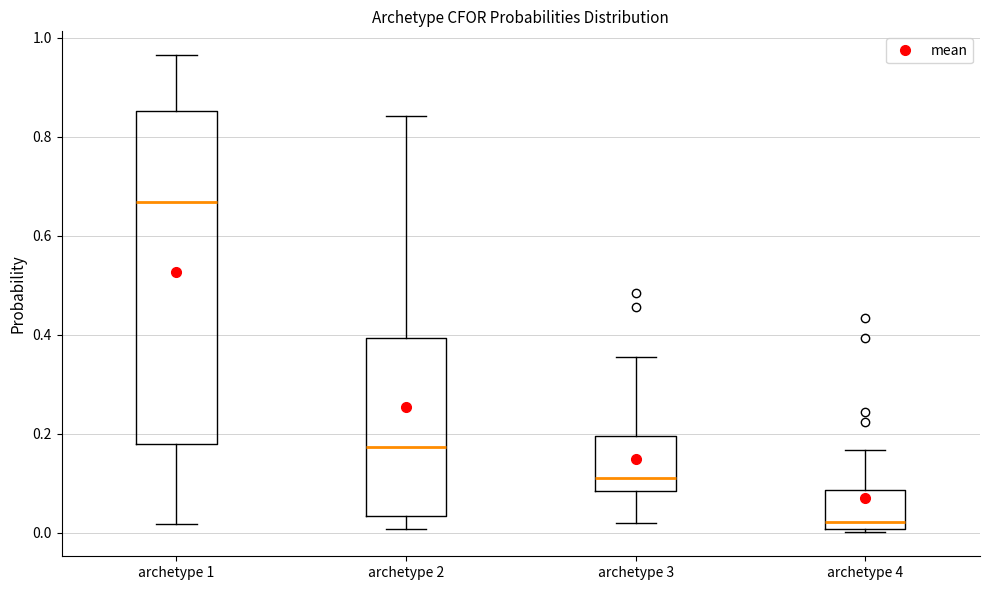

Reading left to right, transcribe this box plot: for each box, give where its median line is, the range the box spans, and where its two whiskers end, as read against the y-axis. The values are not printed on the chart, so give them approximately, as read against the axis.

archetype 1: median 0.66, box 0.18 to 0.86, whiskers 0.02 to 0.96
archetype 2: median 0.18, box 0.04 to 0.40, whiskers 0.00 to 0.84
archetype 3: median 0.12, box 0.08 to 0.20, whiskers 0.02 to 0.36
archetype 4: median 0.02, box 0.00 to 0.08, whiskers 0.00 to 0.16